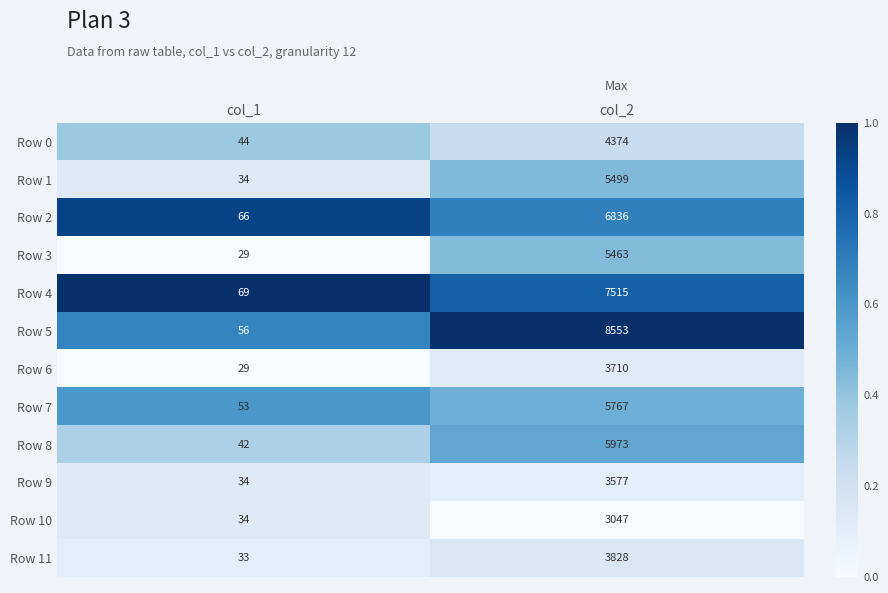

Which series has the widest spread of values?

Row 5